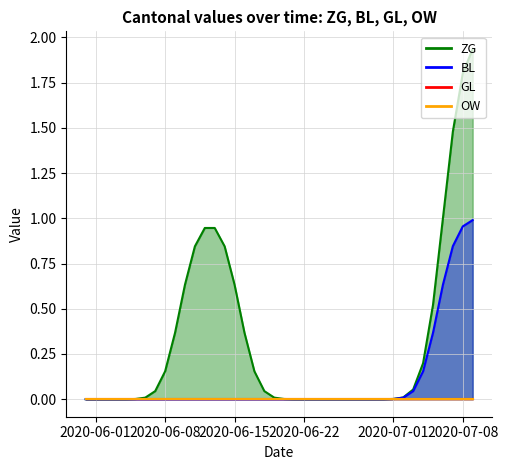

Reading left to right, list all the values displayed in this chart.

ZG: 0	0	0	0	0	0	0	0	0	0	1	1	1	1	1	1	0	0	0	0	0	0	0	0	0	0	0	0	0	0	0	0	0	0	0	0	1	2	2	2
BL: 0	0	0	0	0	0	0	0	0	0	0	0	0	0	0	0	0	0	0	0	0	0	0	0	0	0	0	0	0	0	0	0	0	0	0	0	1	1	1	1
GL: 0	0	0	0	0	0	0	0	0	0	0	0	0	0	0	0	0	0	0	0	0	0	0	0	0	0	0	0	0	0	0	0	0	0	0	0	0	0	0	0
OW: 0	0	0	0	0	0	0	0	0	0	0	0	0	0	0	0	0	0	0	0	0	0	0	0	0	0	0	0	0	0	0	0	0	0	0	0	0	0	0	0